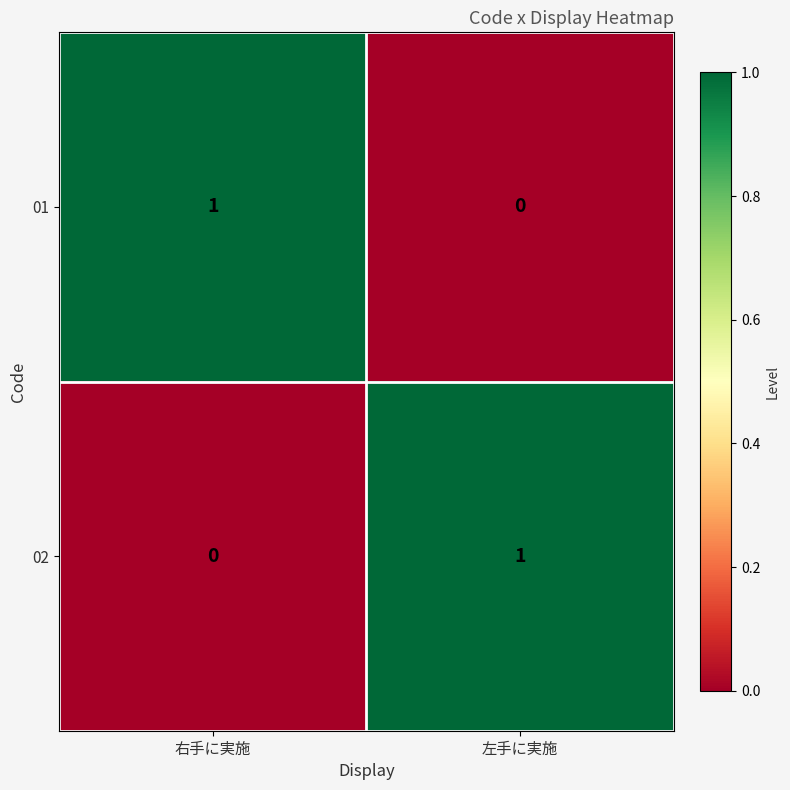

Reading right to left, list all the values displayed in this chart.

01: 左手に実施=0	右手に実施=1
02: 左手に実施=1	右手に実施=0